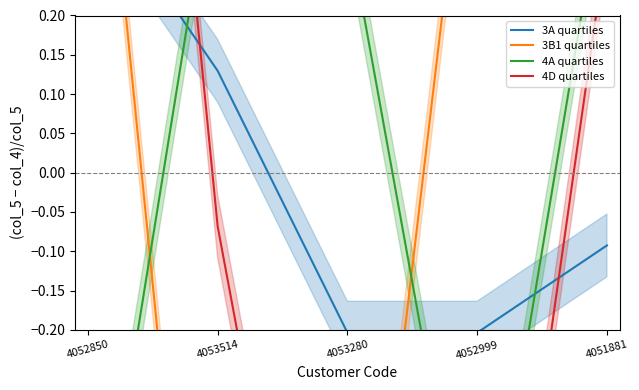

True or false: 3A quartiles and 4A quartiles intersect in this chart.

True